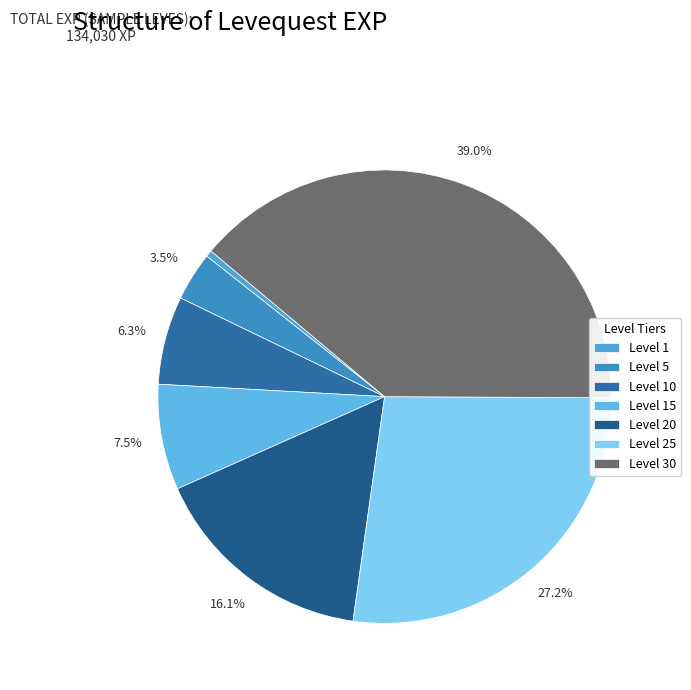

Does Level 25 represent more than half of the total?

No